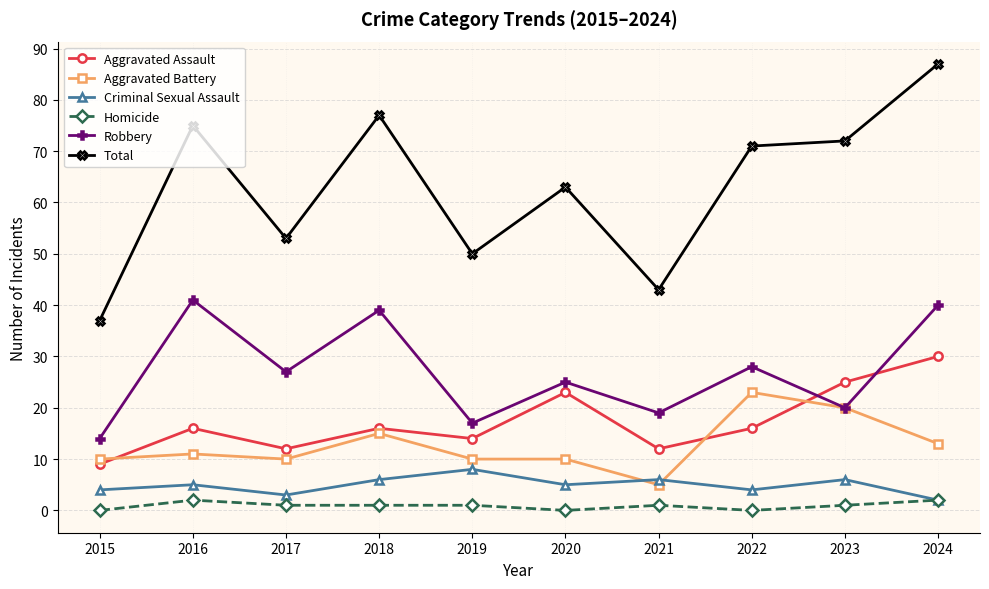

In Total, how many points are lower than both neighbors (excluding endpoints)?

3